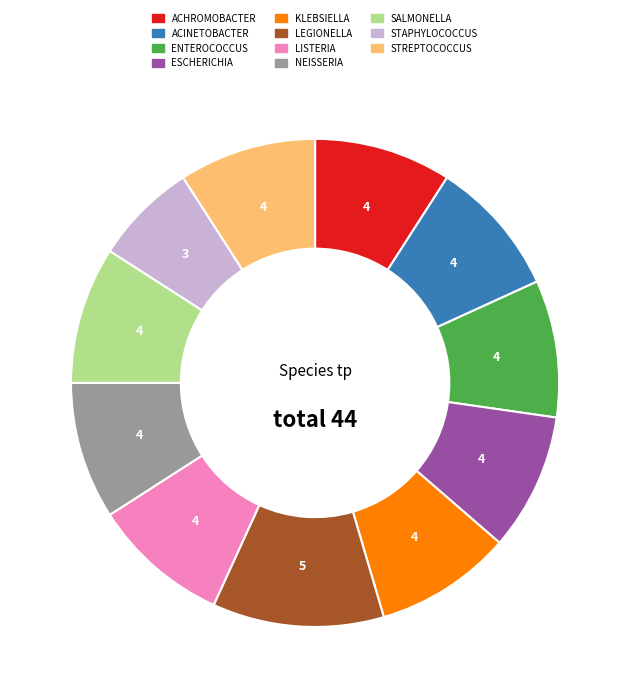

Is there a majority slice in this chart?

No